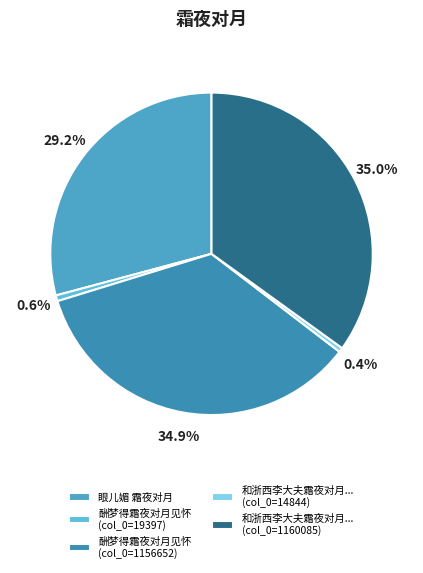

How many segments does this pie chart have?

5